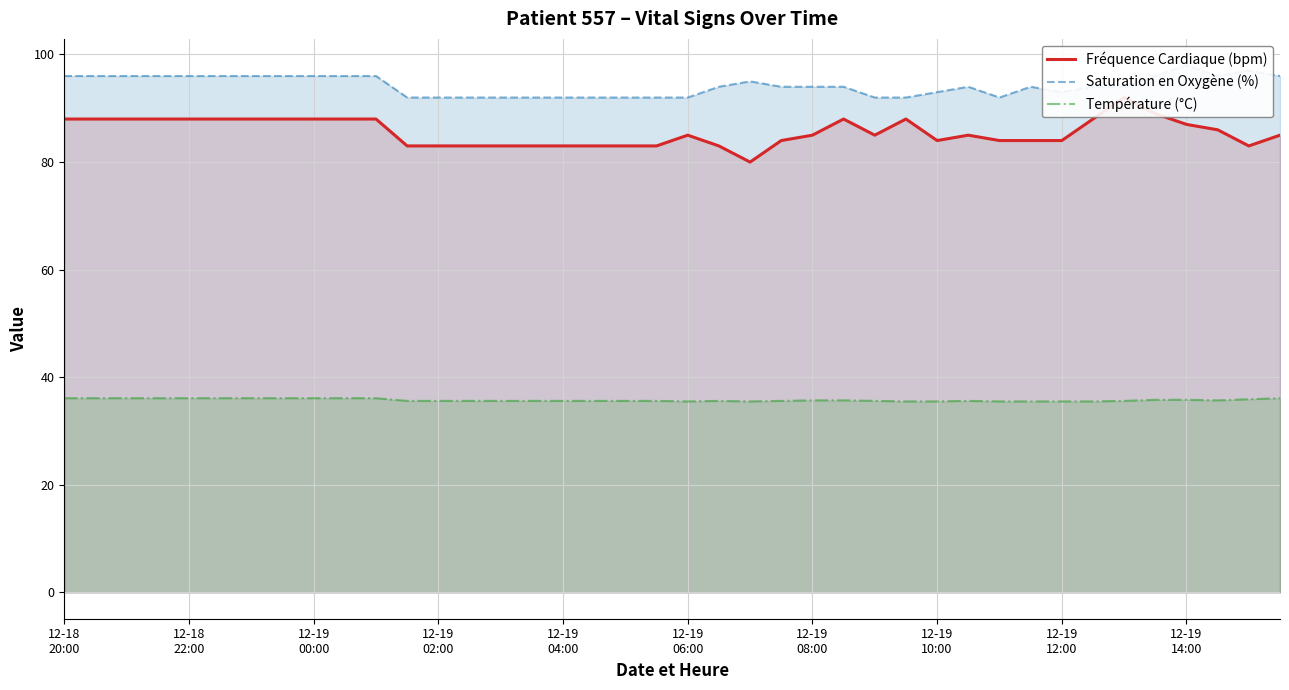

What is the total value across all series at 34?

221.6